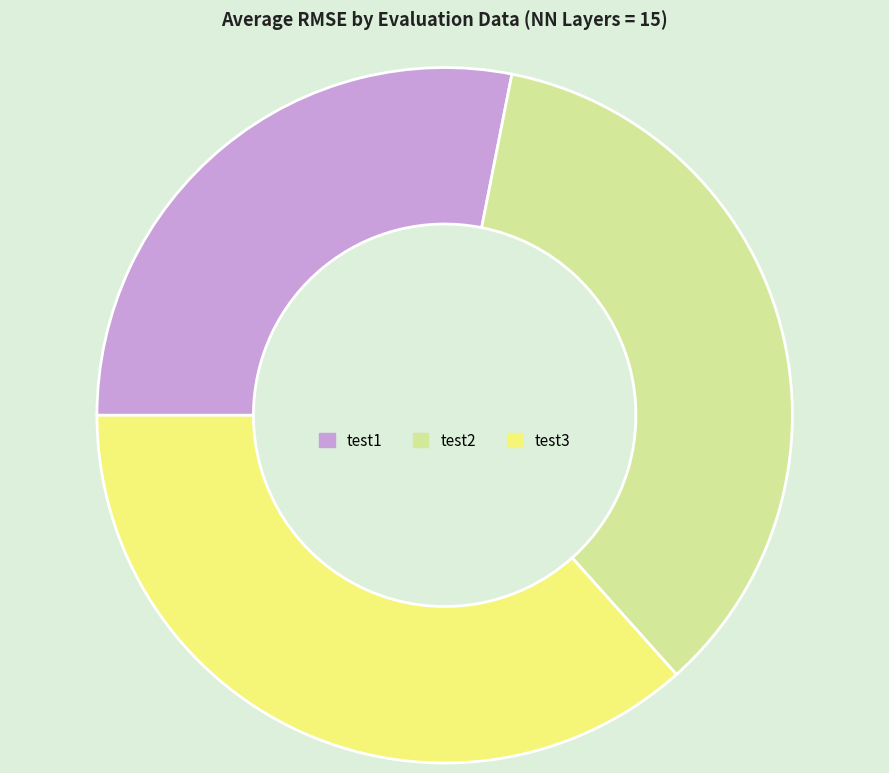

Count the number of slices in the pie.

3